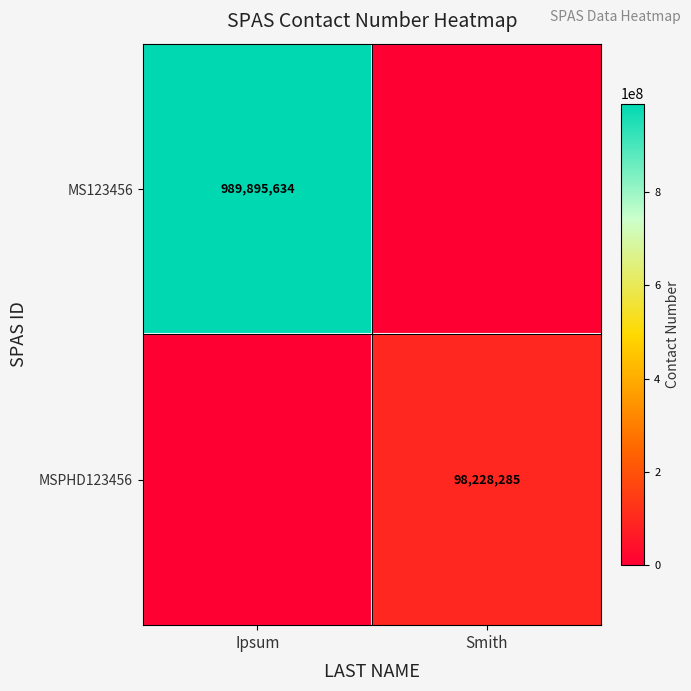

The value of MSPHD123456 at Smith is 154377048. True or false?

False